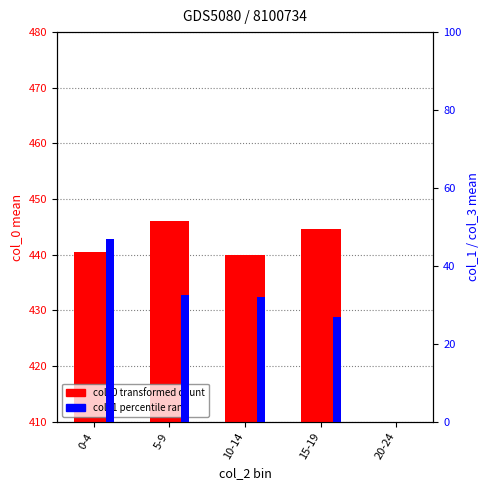

True or false: col_0 (transformed count) has a value of 703.1 at 15-19.

False